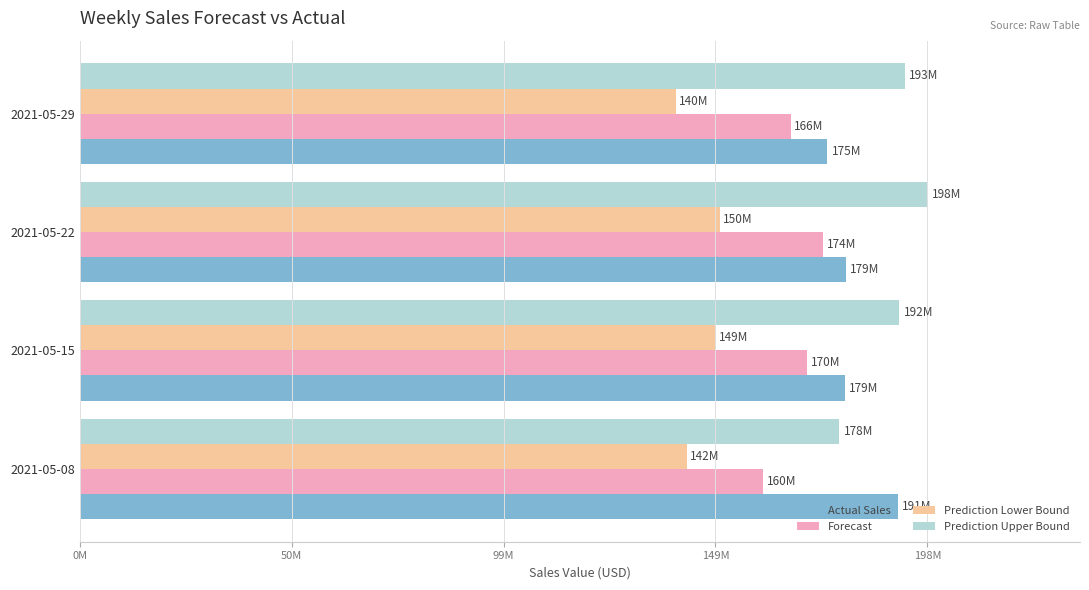

Where is Prediction Lower Bound nearest to the value 144588077?

2021-05-08